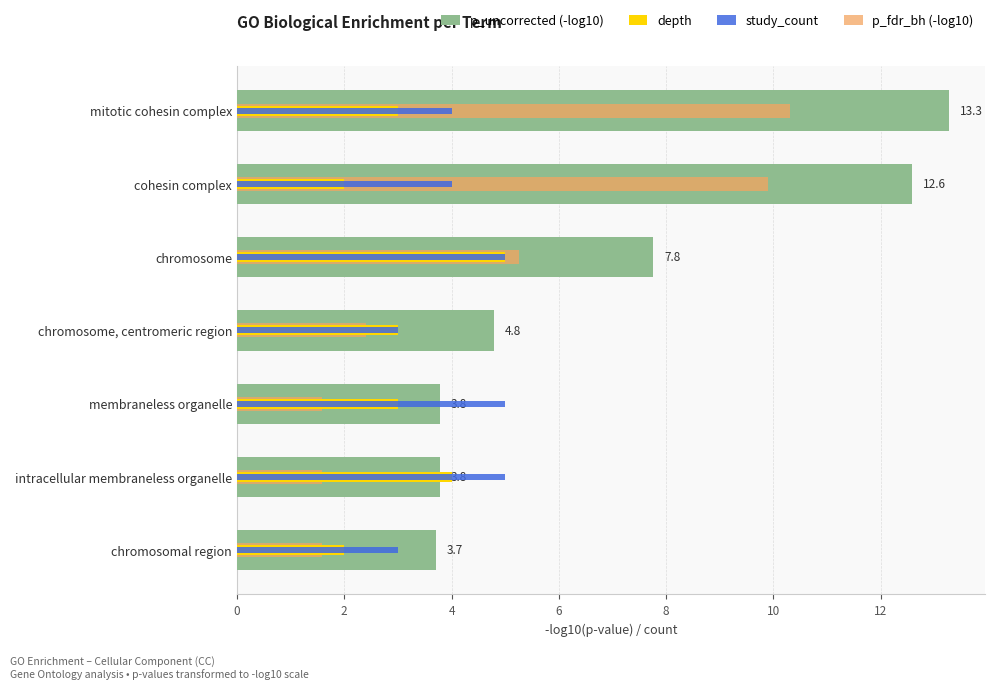

Reading left to right, transcribe all the data shown in this chart.

p_uncorrected (-log10): 0=13.3	2=12.6	4=7.8	6=4.8	8=3.8	10=3.8	12=3.7
depth: 0=3.0	2=2.0	4=5.0	6=3.0	8=3.0	10=4.0	12=2.0
study_count: 0=4.0	2=4.0	4=5.0	6=3.0	8=5.0	10=5.0	12=3.0
p_fdr_bh (-log10): 0=10.3	2=9.9	4=5.3	6=2.4	8=1.6	10=1.6	12=1.6